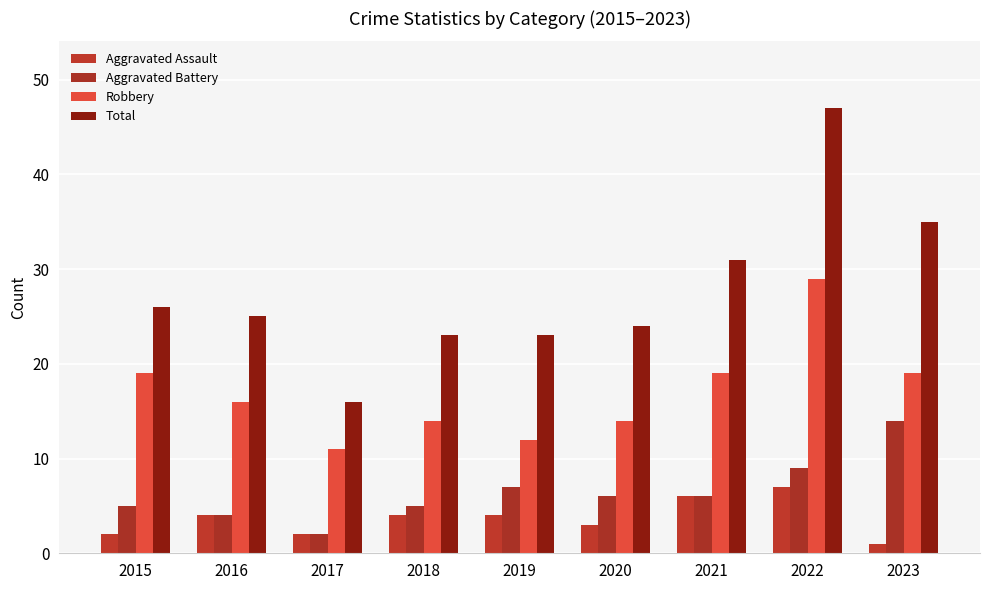

List the series in order of their peak value, highest first.

Total, Robbery, Aggravated Battery, Aggravated Assault